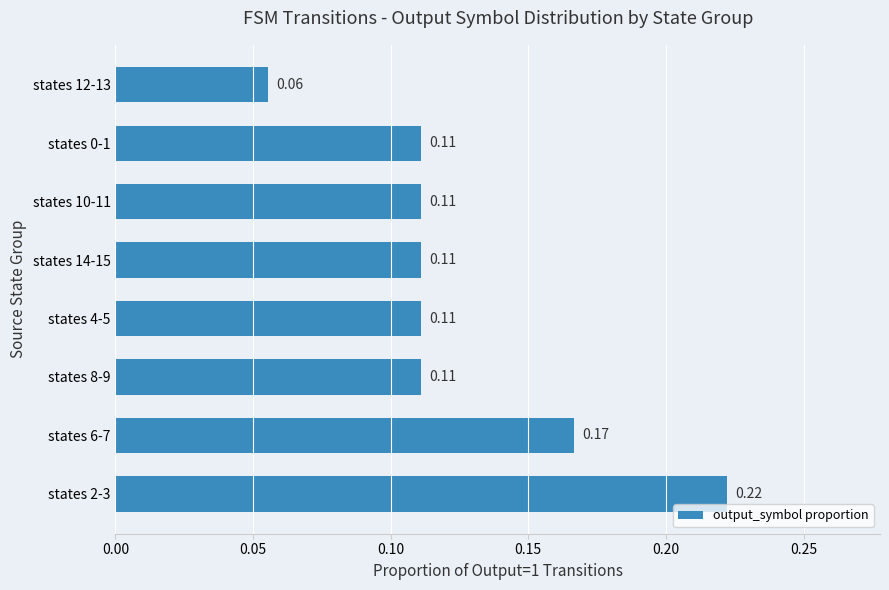

At which category does the chart reach its minimum across all series?

states 12-13